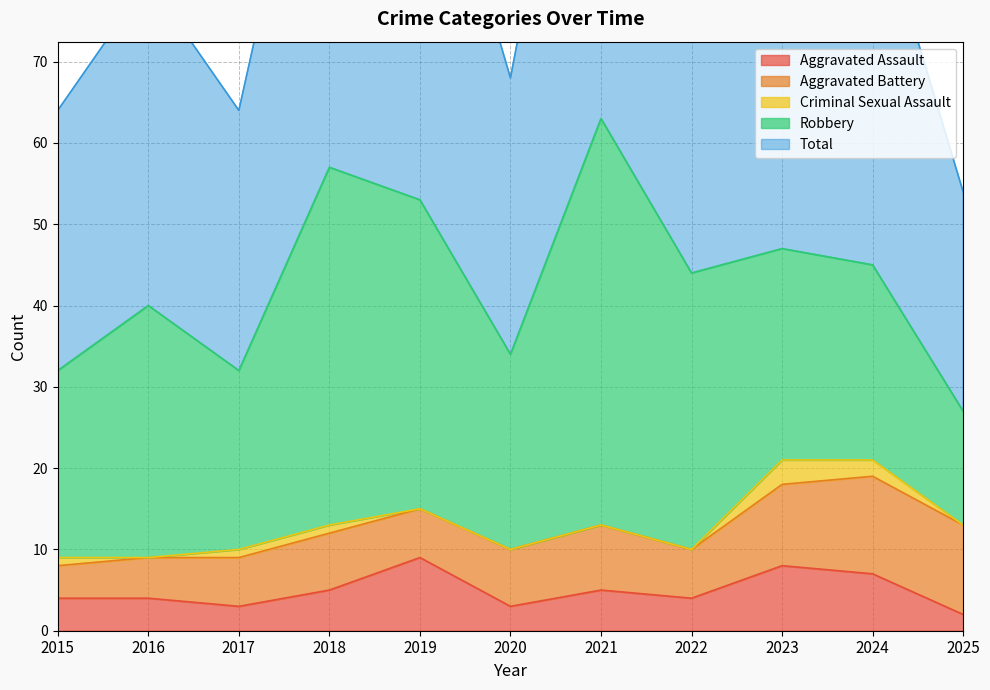

Reading right to left, transcribe all the data shown in this chart.

Aggravated Assault: 2025=2	2024=7	2023=8	2022=4	2021=5	2020=3	2019=9	2018=5	2017=3	2016=4	2015=4
Aggravated Battery: 2025=11	2024=12	2023=10	2022=6	2021=8	2020=7	2019=6	2018=7	2017=6	2016=5	2015=4
Criminal Sexual Assault: 2025=0	2024=2	2023=3	2022=0	2021=0	2020=0	2019=0	2018=1	2017=1	2016=0	2015=1
Robbery: 2025=14	2024=24	2023=26	2022=34	2021=50	2020=24	2019=38	2018=44	2017=22	2016=31	2015=23
Total: 2025=27	2024=46	2023=47	2022=44	2021=63	2020=34	2019=53	2018=57	2017=32	2016=40	2015=32